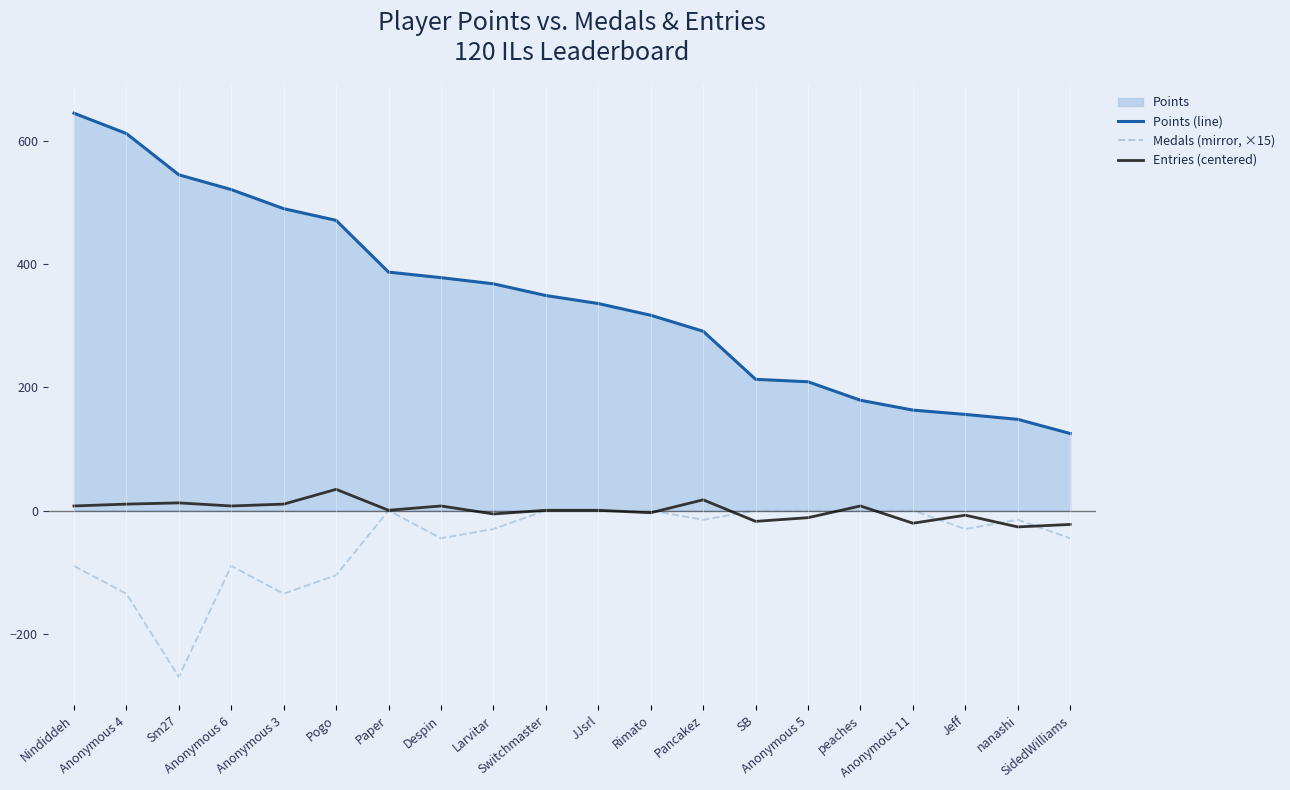

Which series has the widest spread of values?

Points (line)